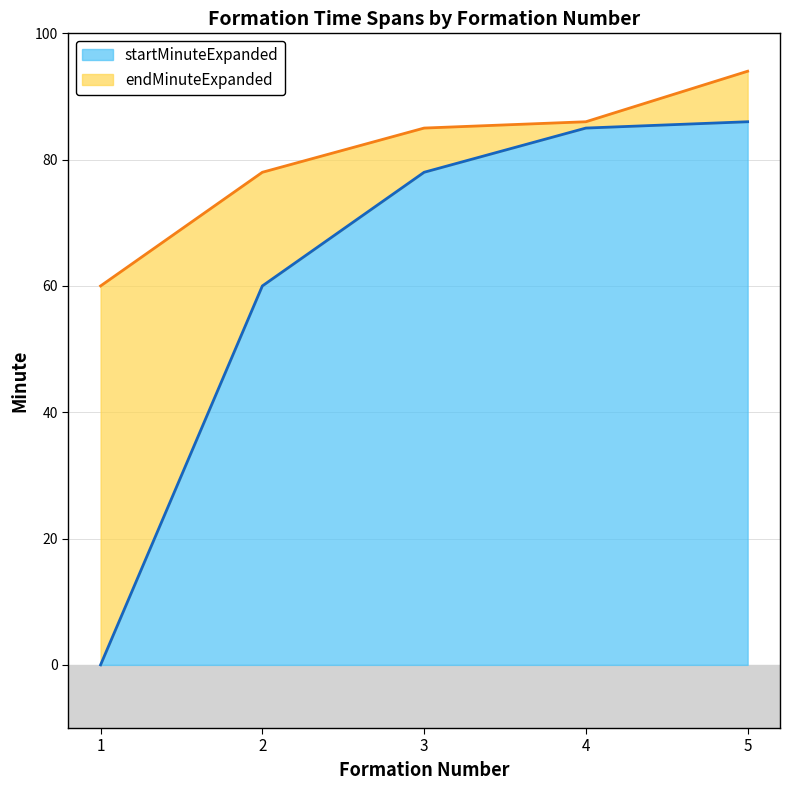

List the labels in order of startMinuteExpanded value, largest first.

5, 4, 3, 2, 1